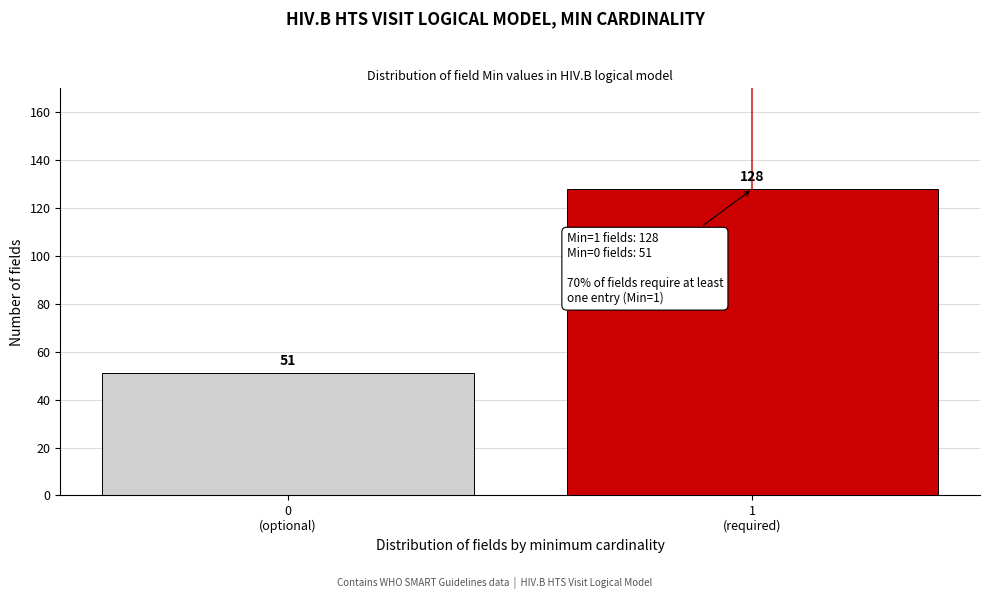

Reading left to right, list all the values displayed in this chart.

51	128